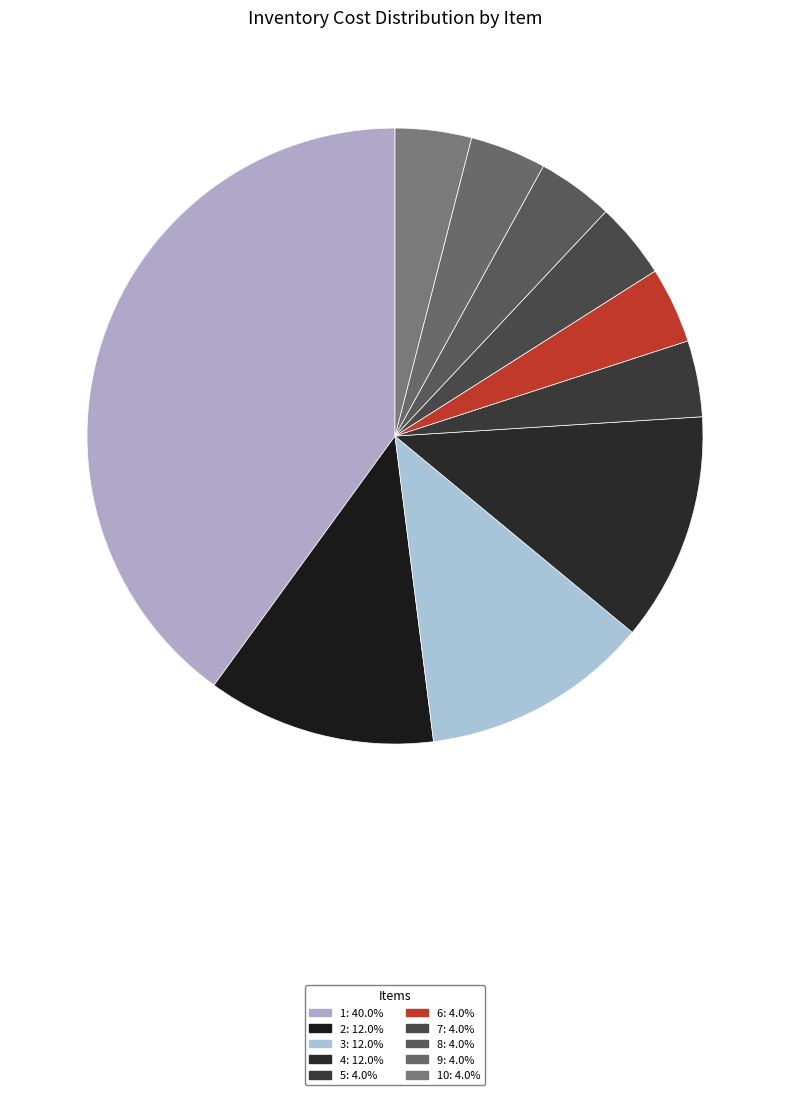

How many slices are in this pie chart?

10